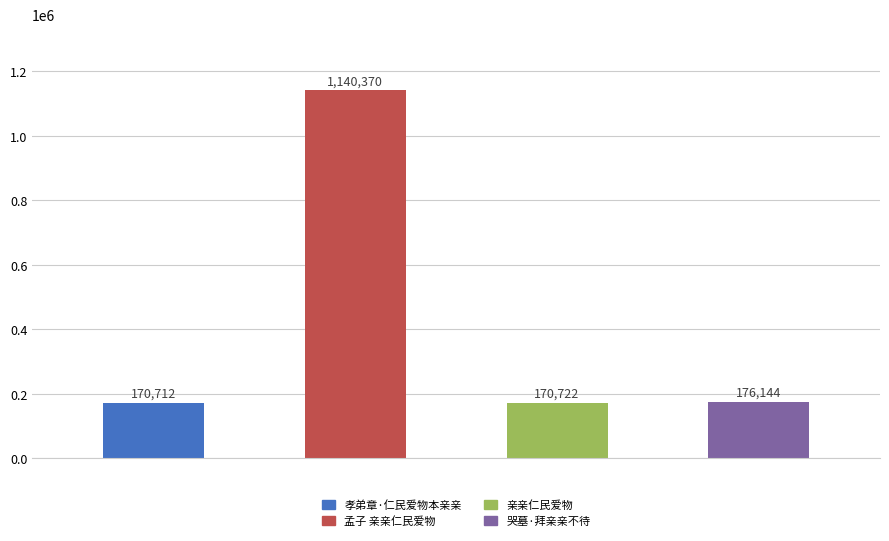

What is the sum of all values?

1657948